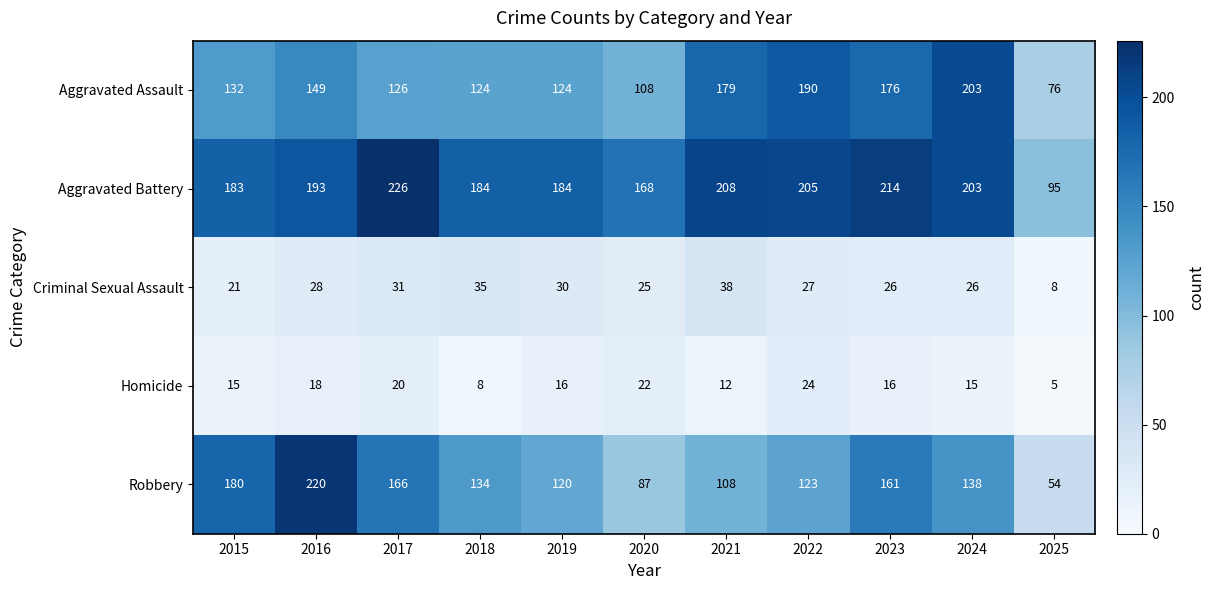

Which label corresponds to the smallest value in the chart?

2025